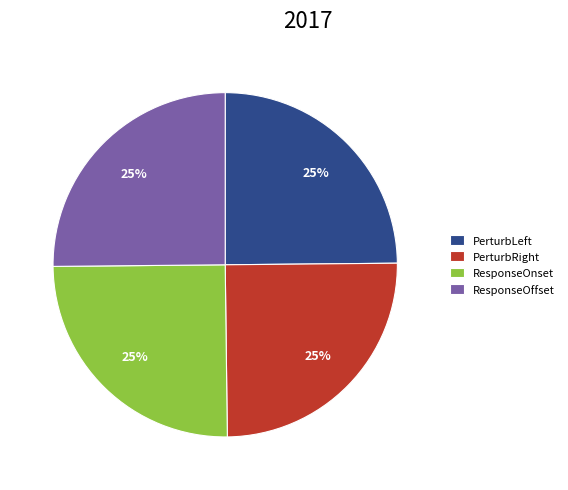

To the nearest percent, what is the average slice percentage?

25%